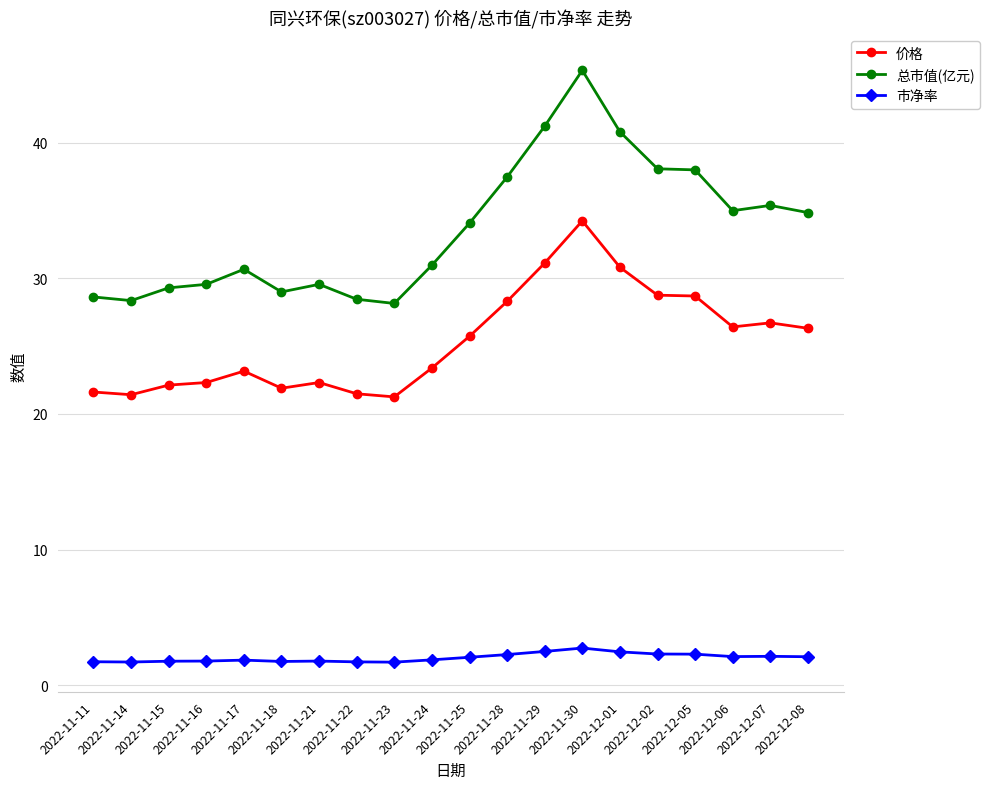

Which series has the largest total across all categories?

总市值(亿元)